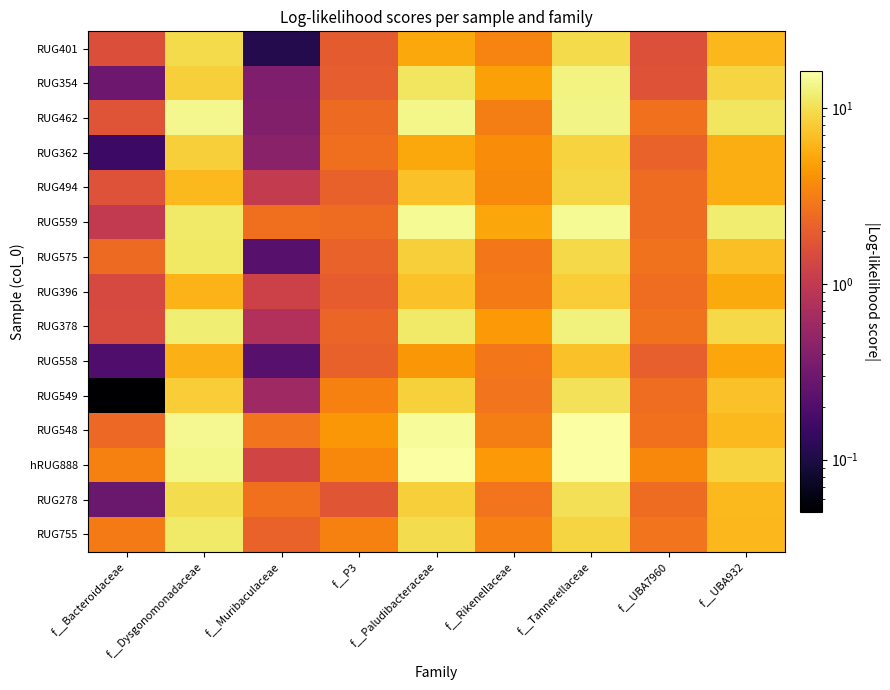

Between f__P3 and f__Muribaculaceae, which is larger?

f__P3